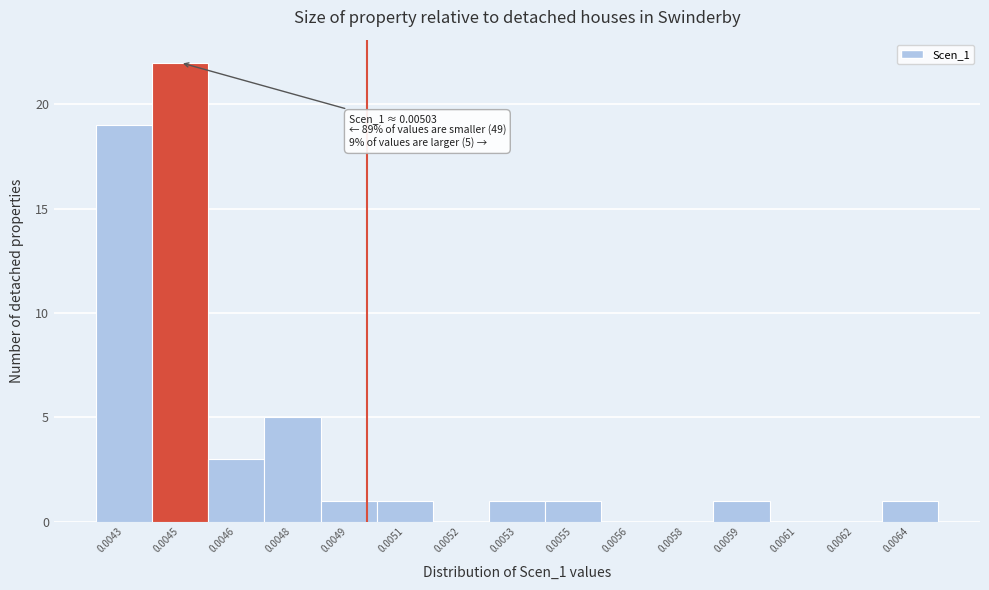

Reading right to left, transcribe all the data shown in this chart.

0.0064=1	0.0062=0	0.0061=0	0.0059=1	0.0058=0	0.0056=0	0.0055=1	0.0053=1	0.0052=0	0.0051=1	0.0049=1	0.0048=5	0.0046=3	0.0045=22	0.0043=19